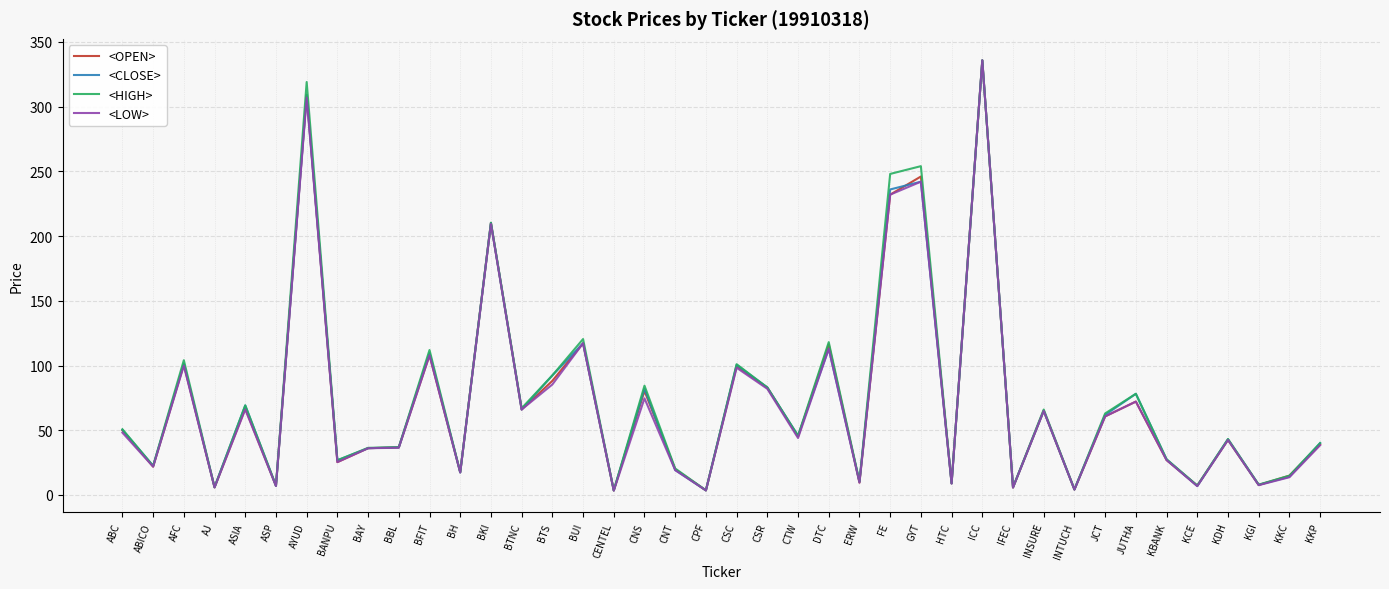

What is the greatest value displayed?

335.7